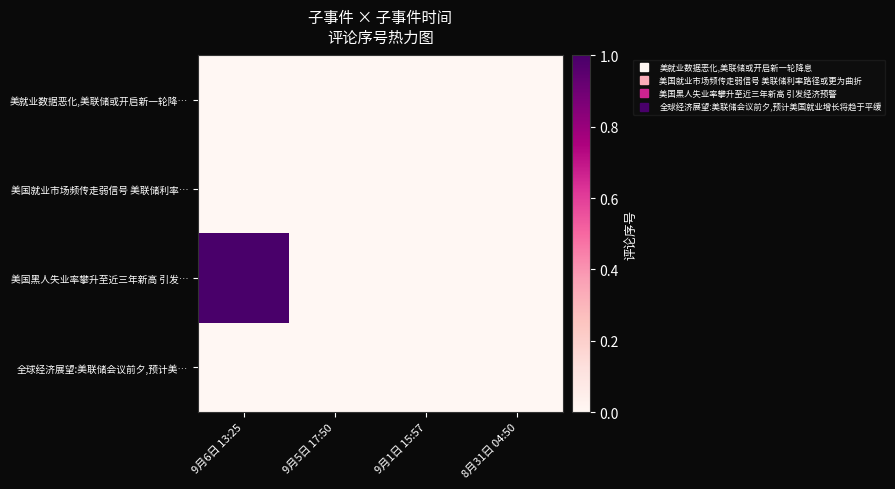

List the series in order of their peak value, highest first.

美国黑人失业率攀升至近三年新高 引发…, 美就业数据恶化,美联储或开启新一轮降…, 美国就业市场频传走弱信号 美联储利率…, 全球经济展望:美联储会议前夕,预计美…